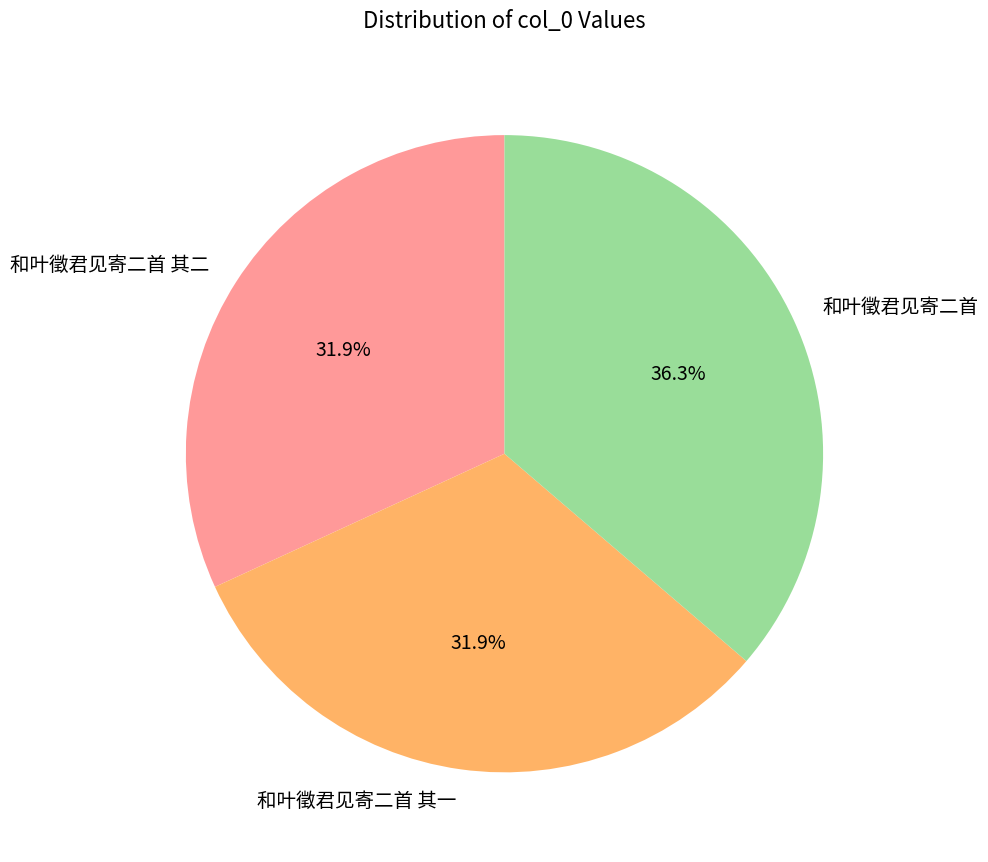

To the nearest percent, what is the average slice percentage?

33%